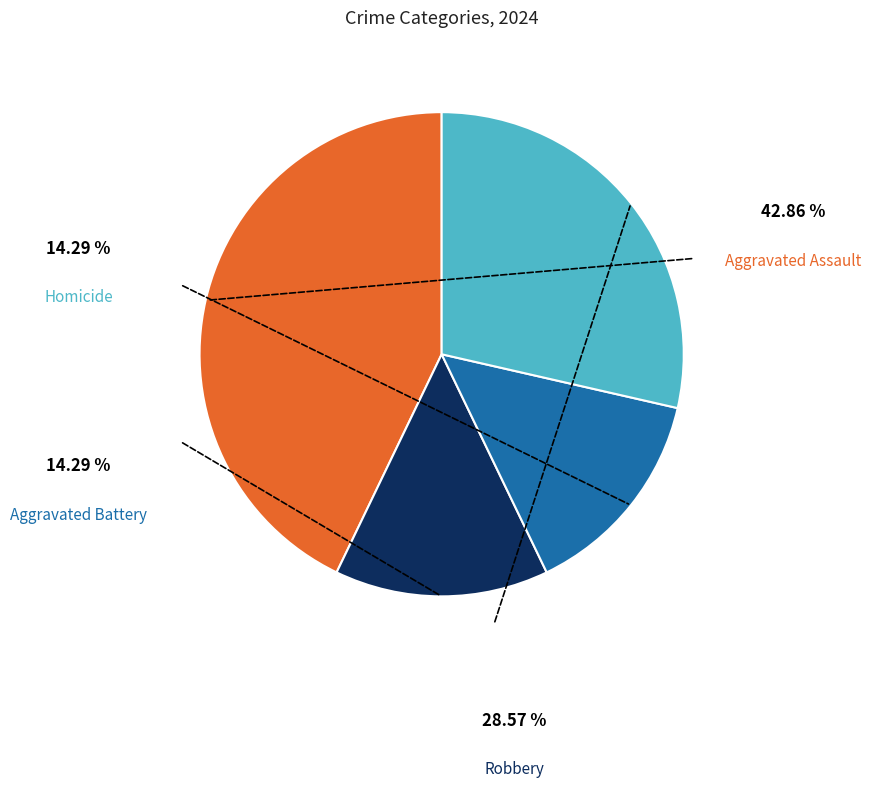

Which slice is the largest?

Aggravated Assault